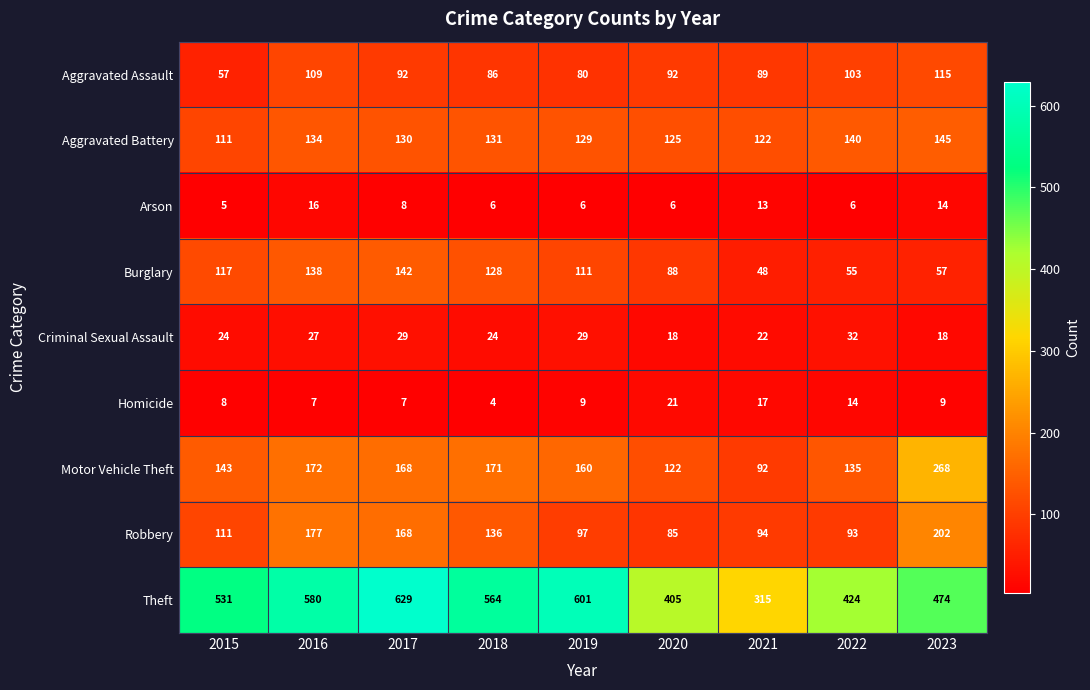

The value of Arson at 2019 is 6. True or false?

True